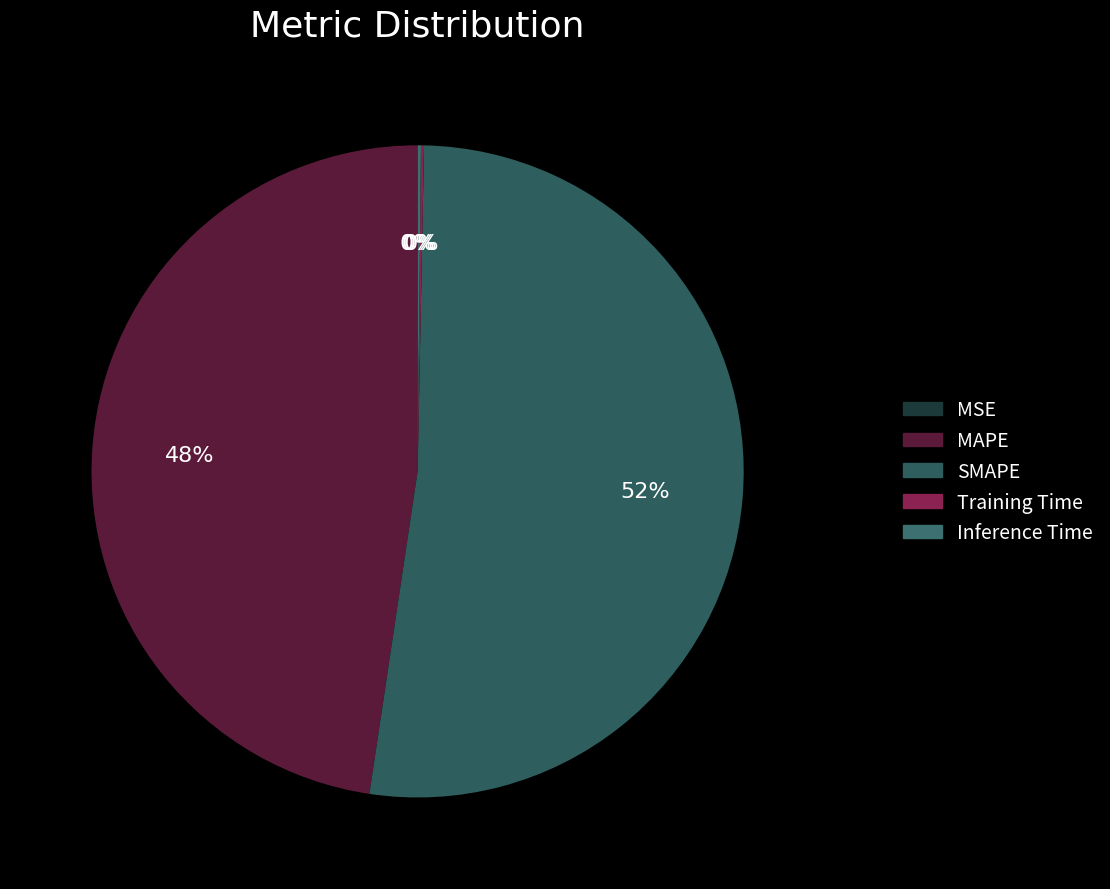

Count the number of slices in the pie.

5